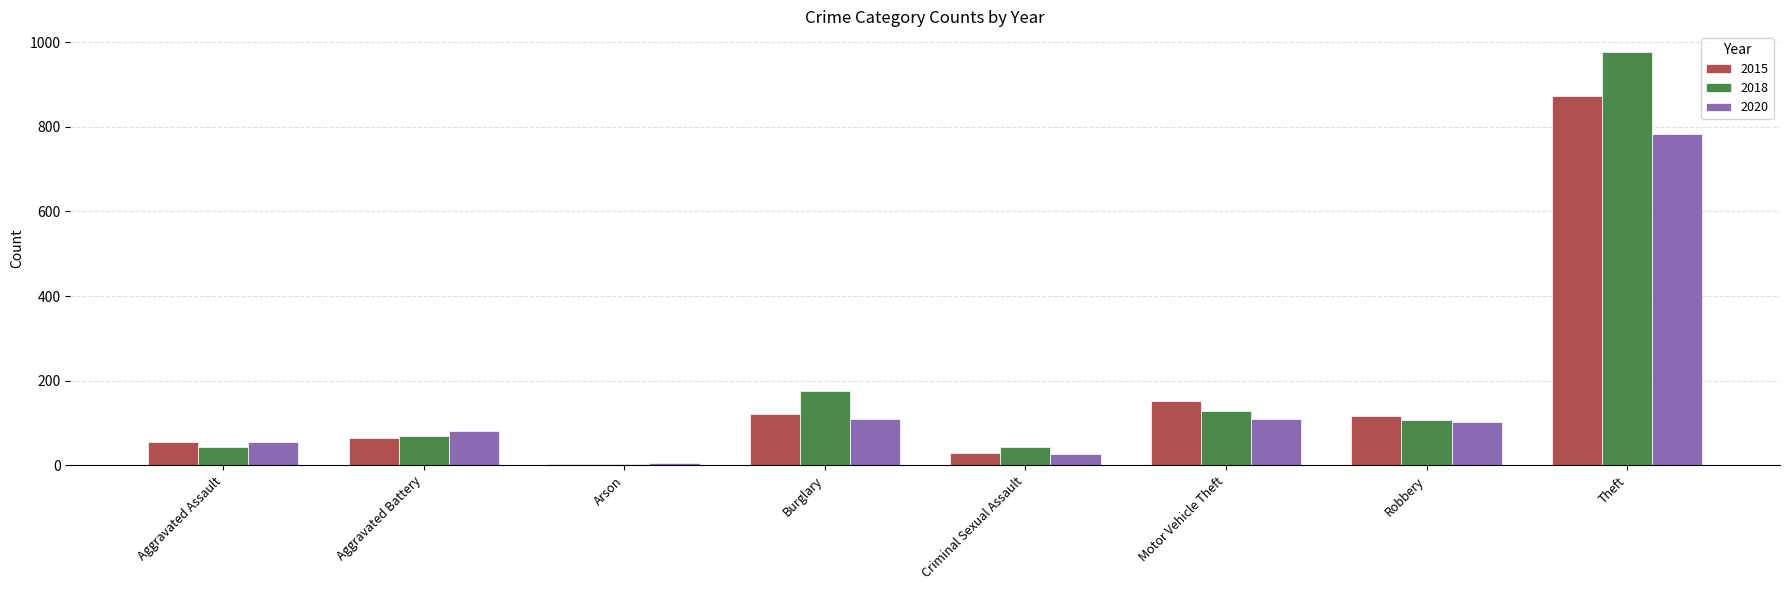

Is the value of 2015 at Criminal Sexual Assault greater than the value of 2018 at Robbery?

No